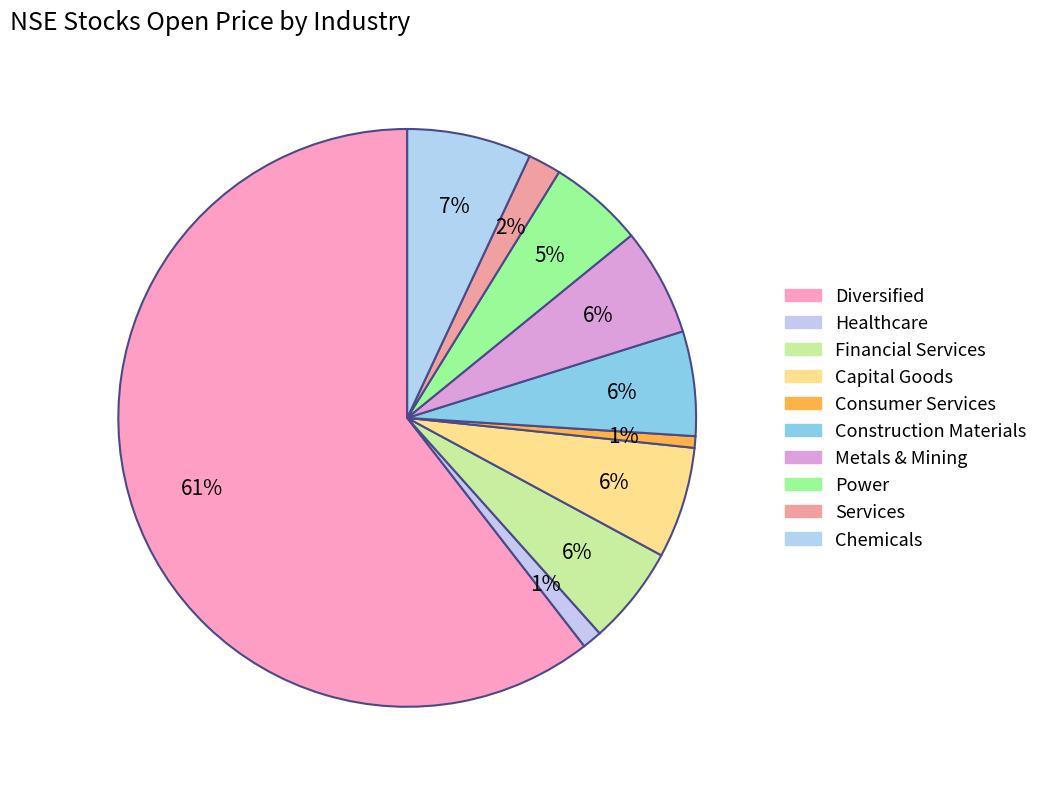

Approximately how many times larger is the value at Capital Goods compared to Power?

1.2